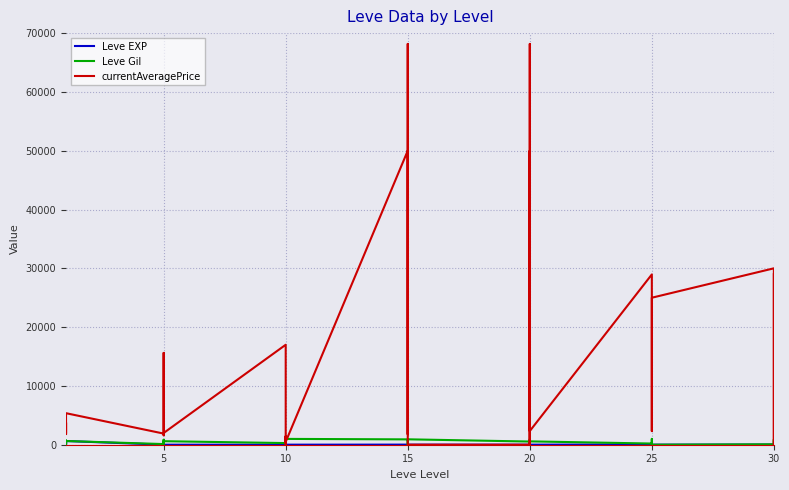

Which series has the widest spread of values?

currentAveragePrice